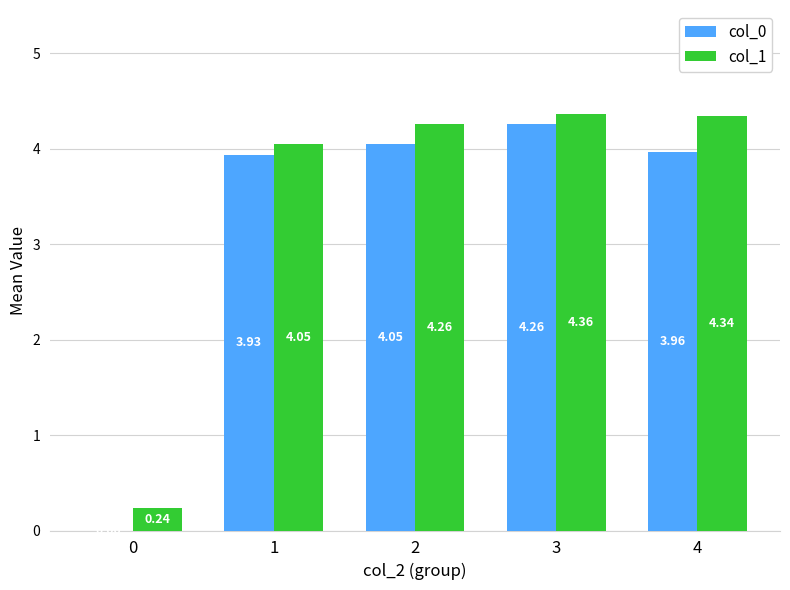

How many categories are shown in the chart?

5